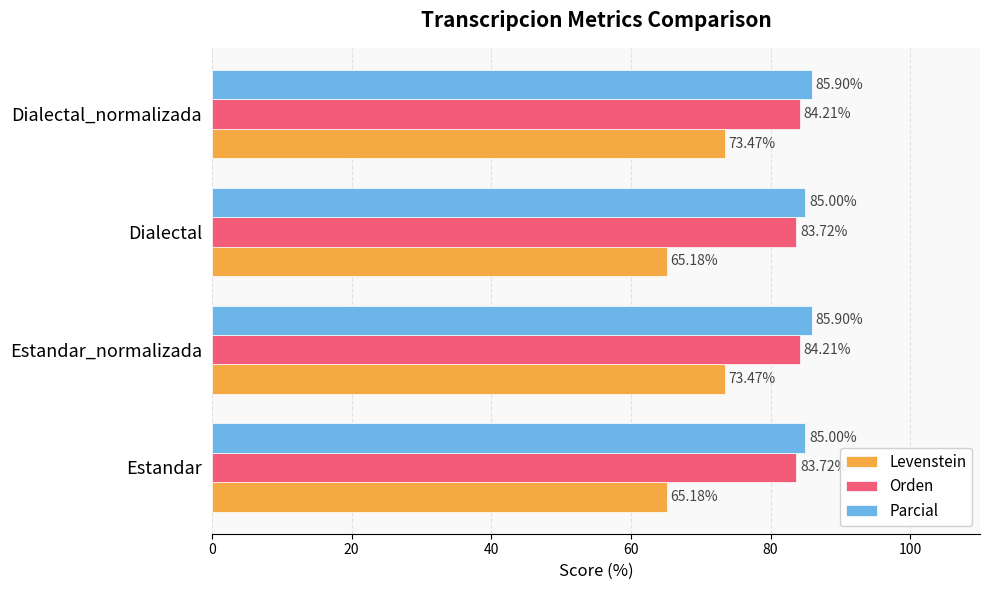

How many distinct data groups are displayed?

3